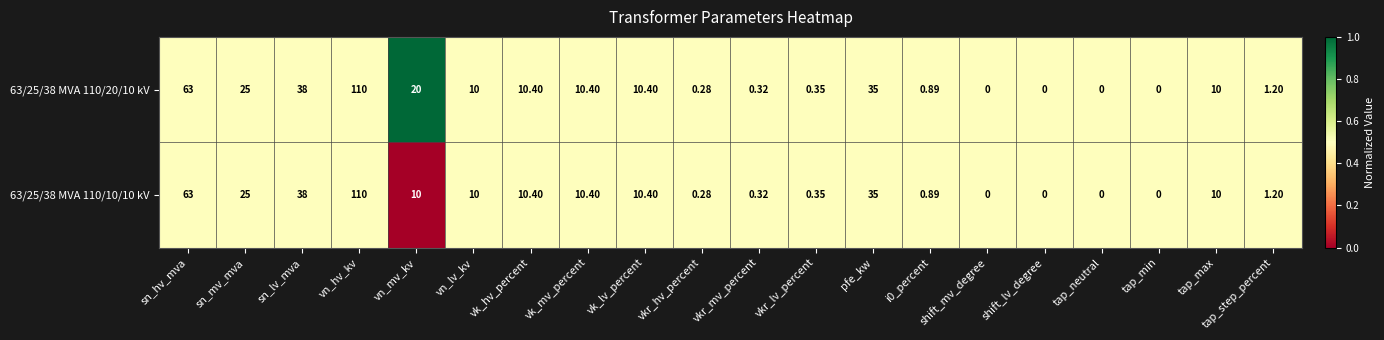

At which category is the sum across all series the highest?

vn_hv_kv